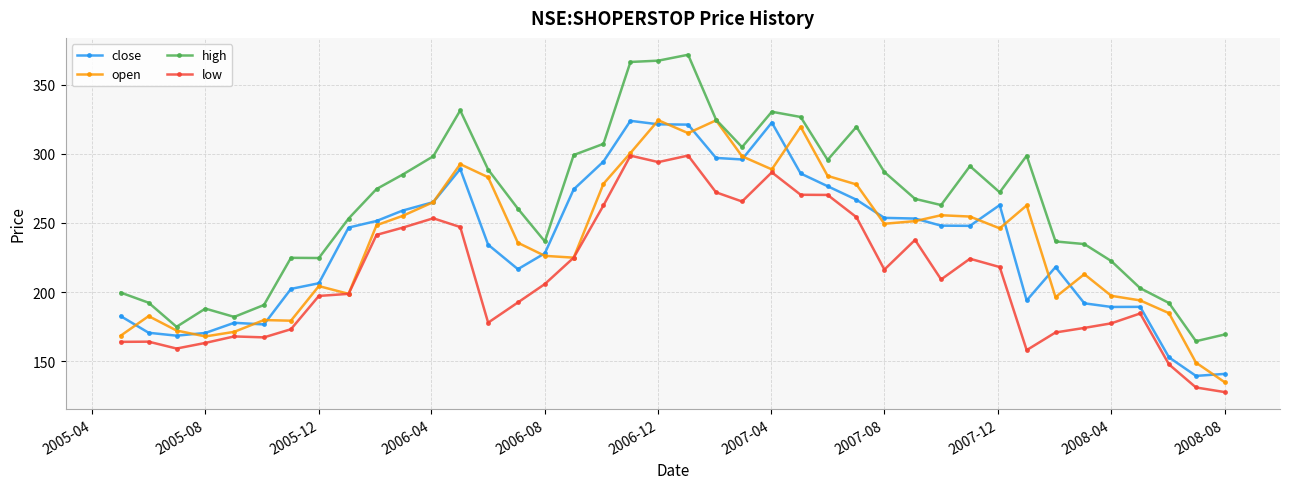

Count the number of categories in the chart.

40